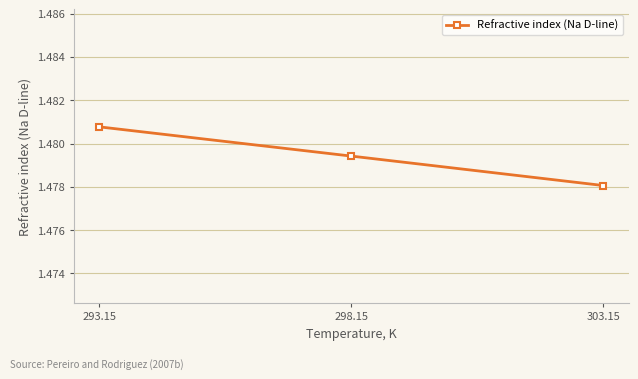

What is the sum of the values at 293.15 and 298.15?

3.0